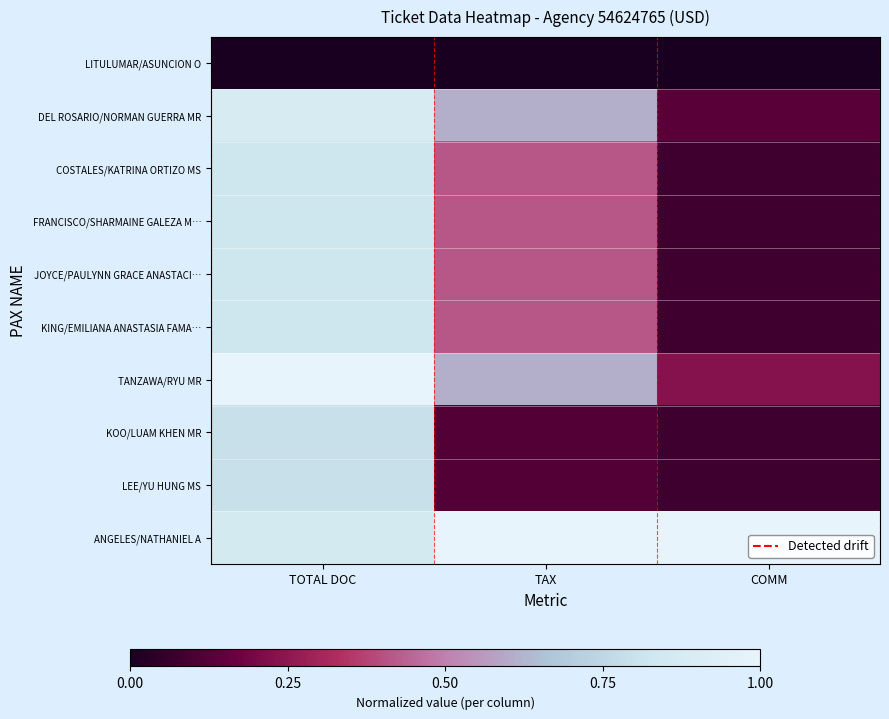

At how many categories does at least one series exceed 0?

3